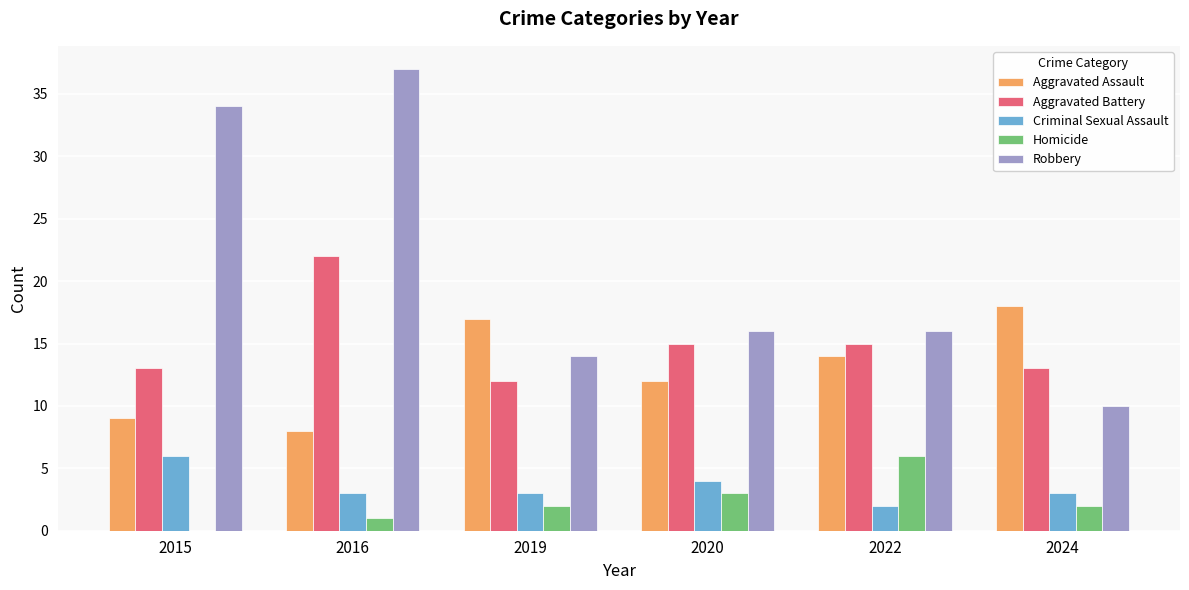

How many Criminal Sexual Assault values are between 3 and 4?

4